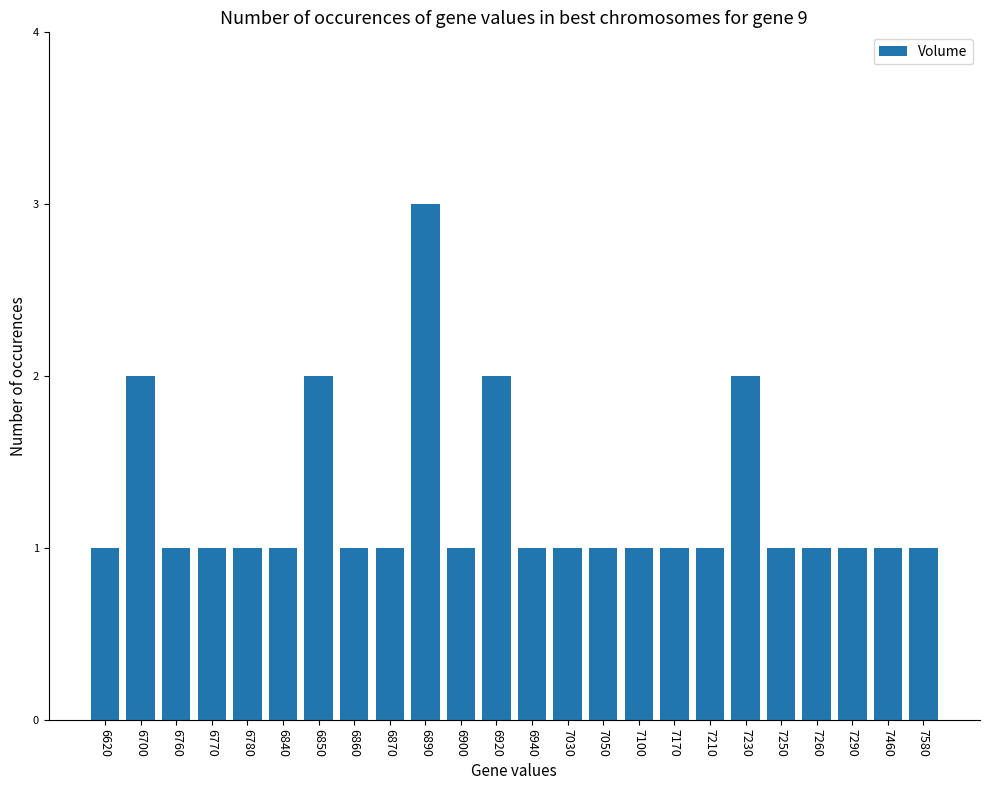

How many bars are there in total?

24